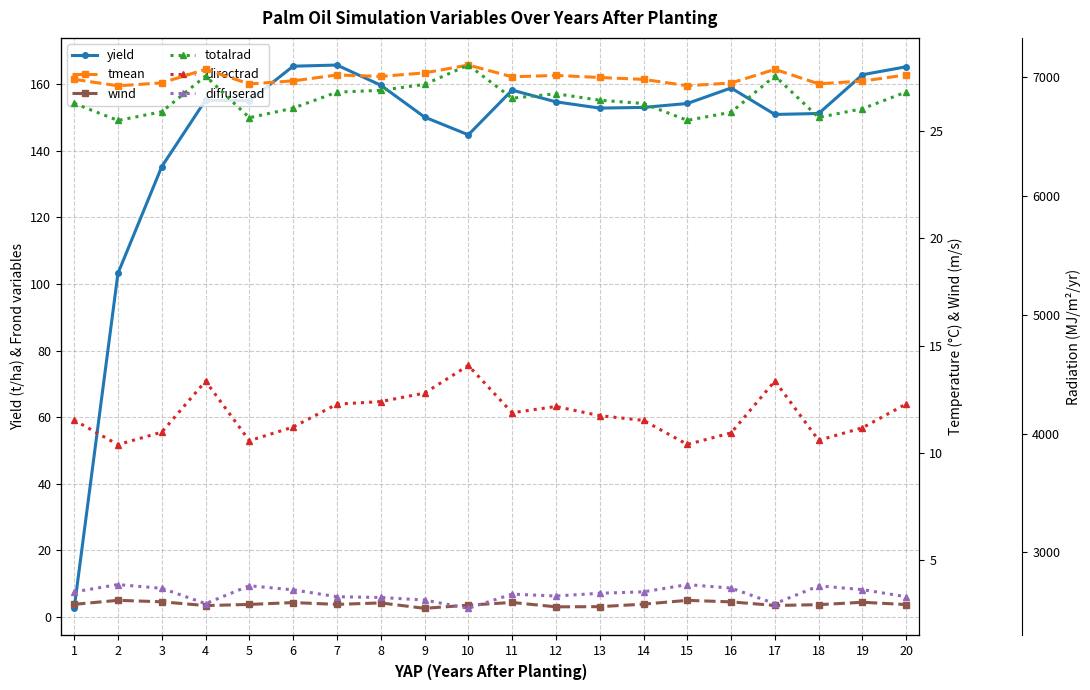

At how many categories does at least one series exceed 14?

20